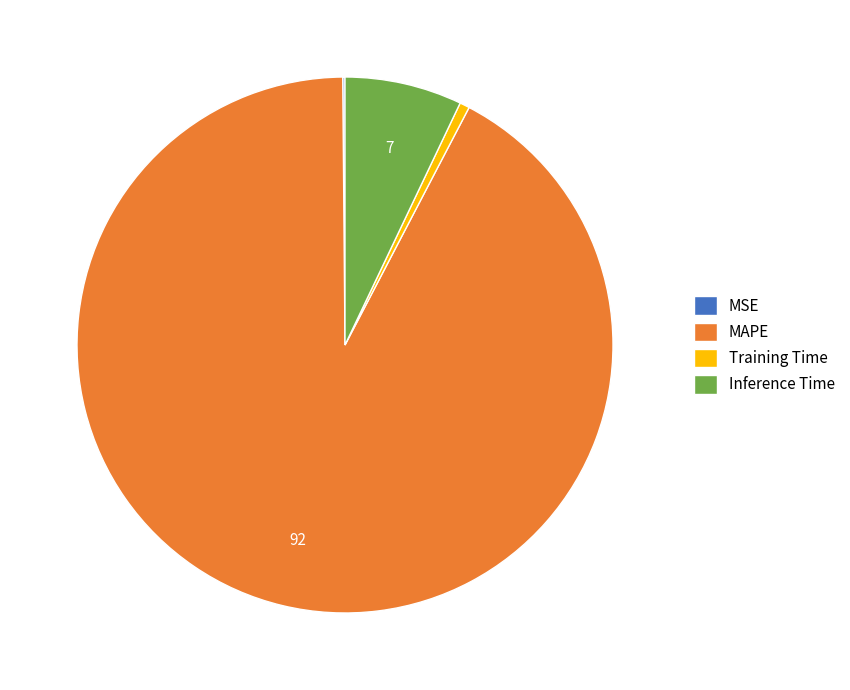

True or false: Inference Time accounts for 7% of the total.

True